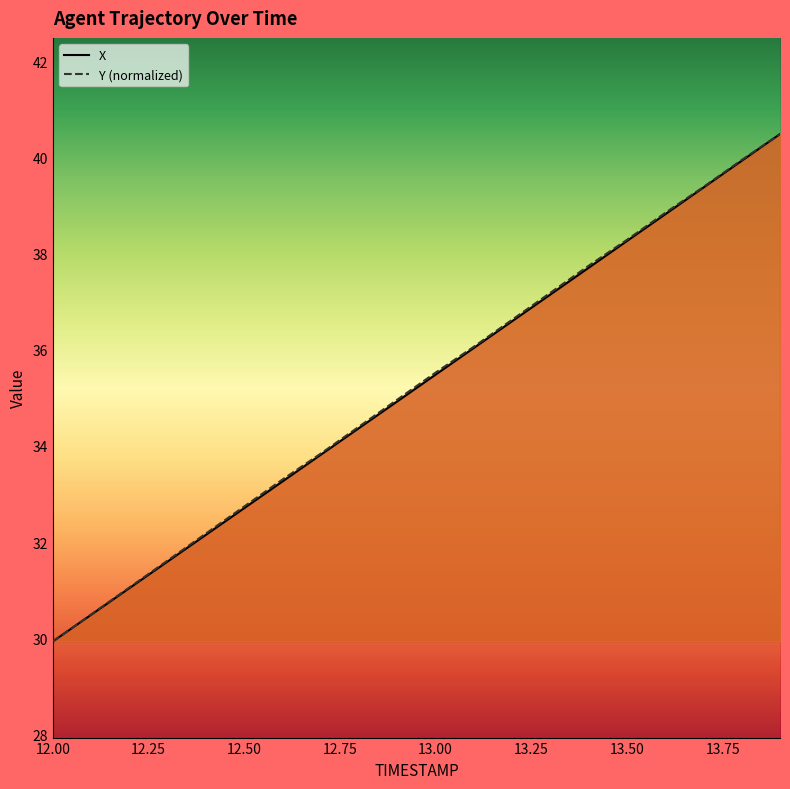

How many lines are shown in the chart?

2